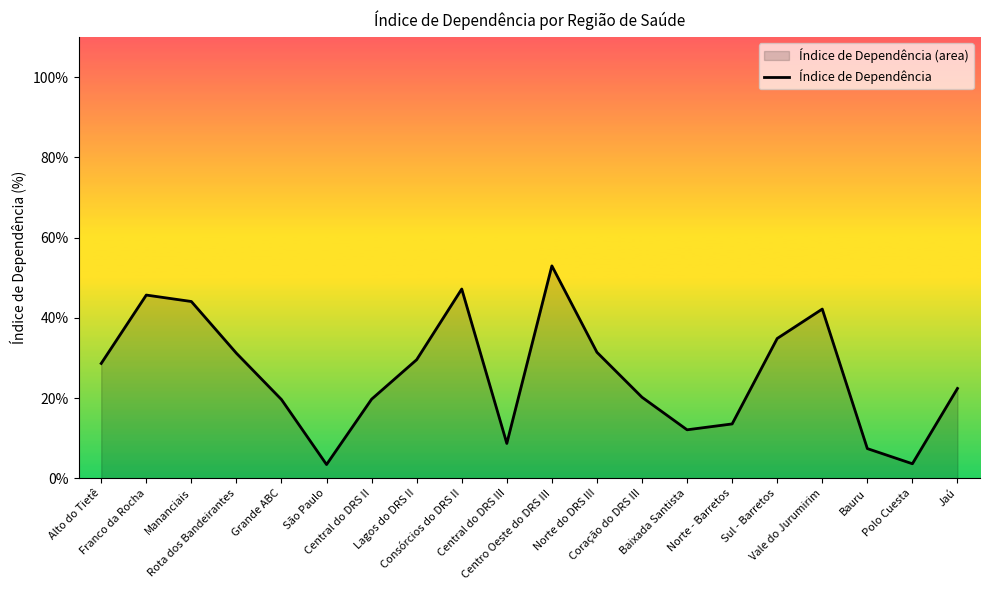

What is the greatest value displayed?

52.9